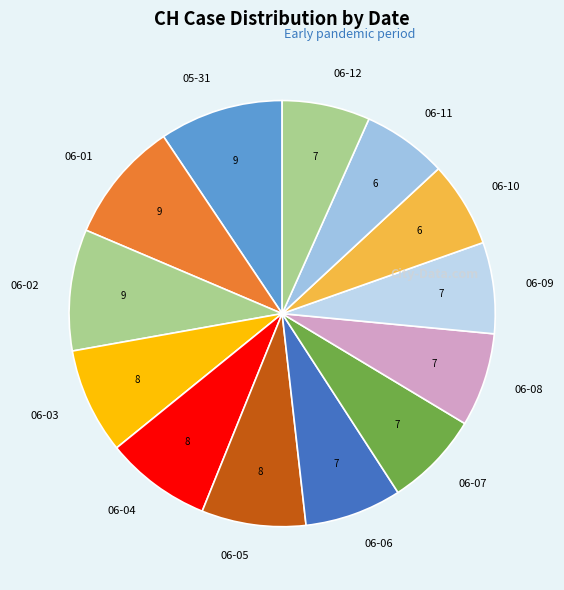

Do 06-04 and 06-07 together represent more than half of the pie?

No